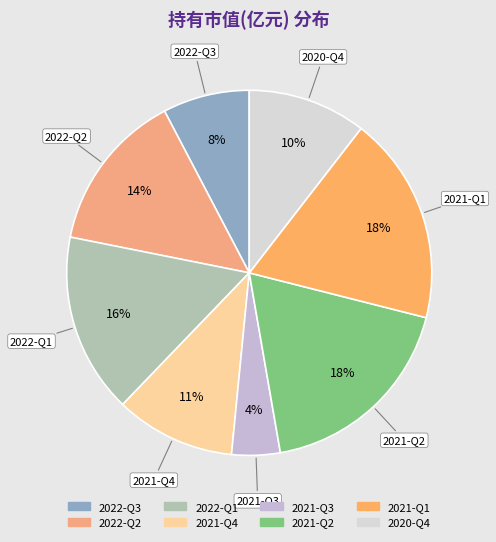

To the nearest percent, what is the difference between the 2022-Q1 and 2021-Q2 slice percentages?

2%